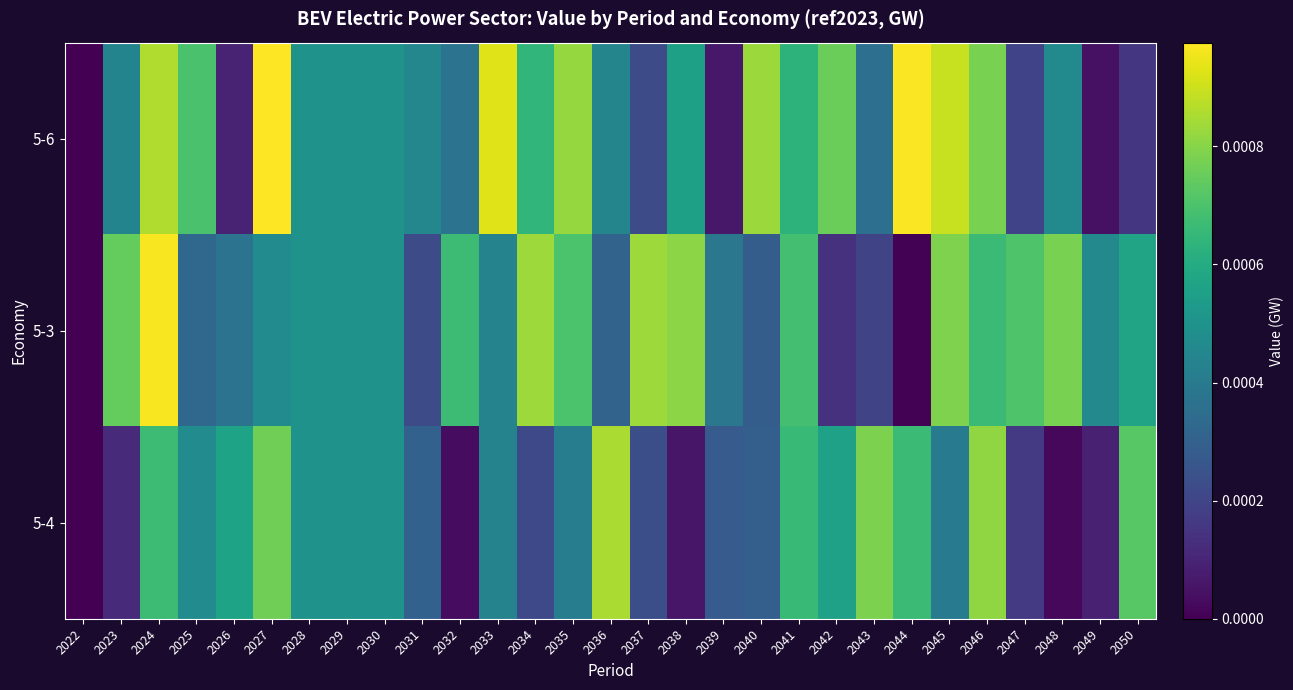

How many series are shown in this chart?

3